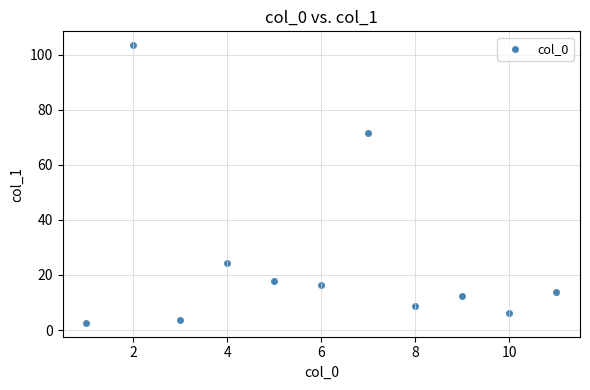

What Y value in the scatter plot is closest to 53?

71.5